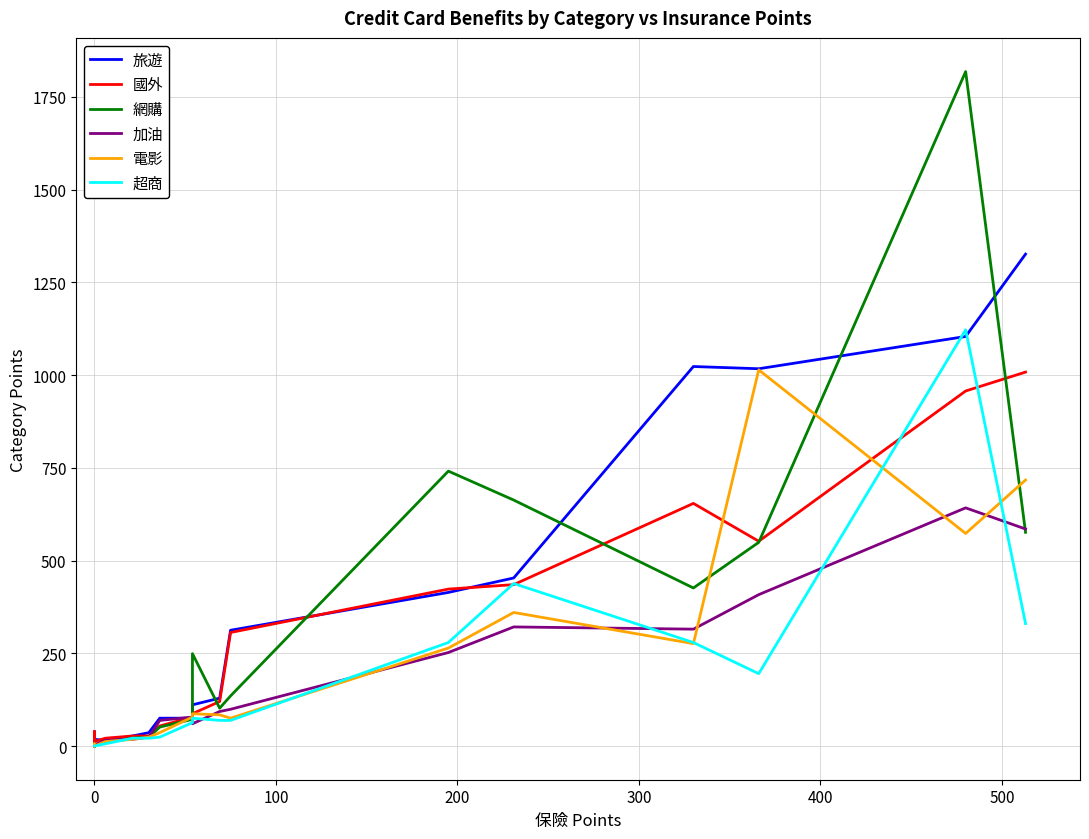

What is the sum of all 旅遊 values?

6201